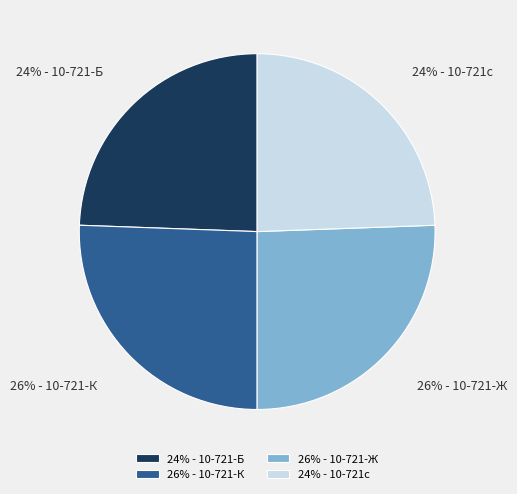

Does 24% - 10-721-Б represent more than half of the total?

No